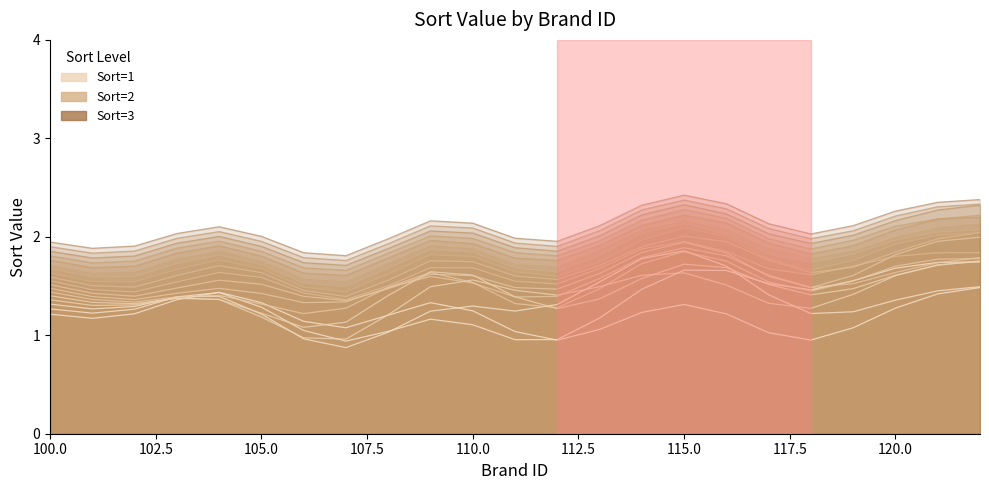

What is the value of the 8th point from the left?

1